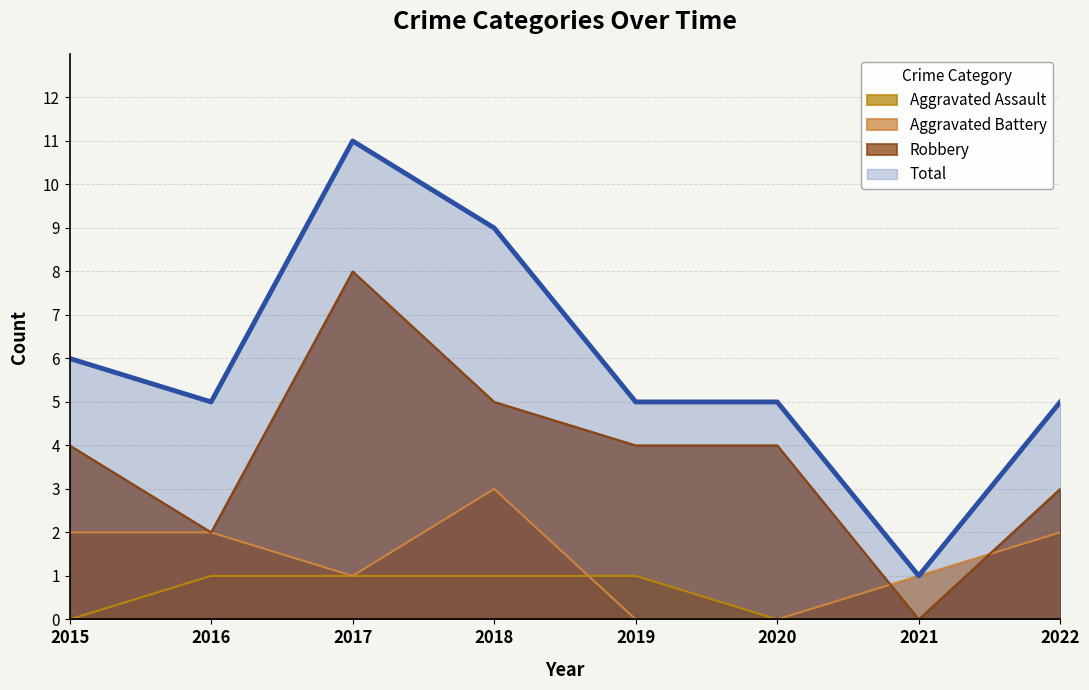

The value of Robbery at 2021 is 0. True or false?

True